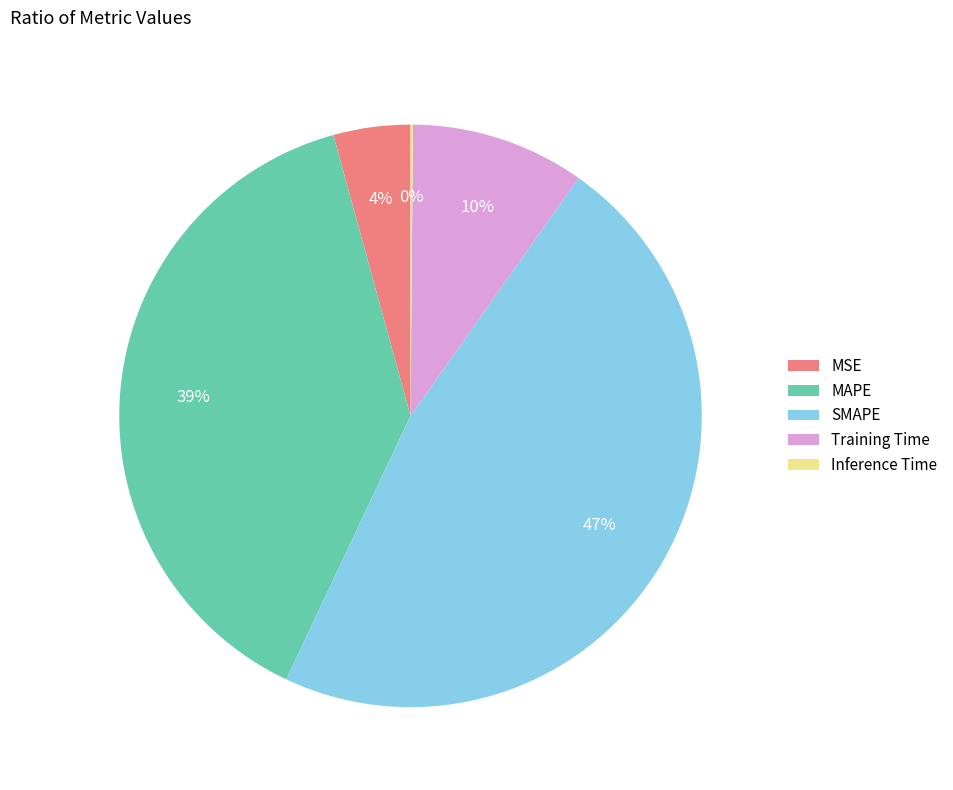

Which has a higher value, SMAPE or Training Time?

SMAPE